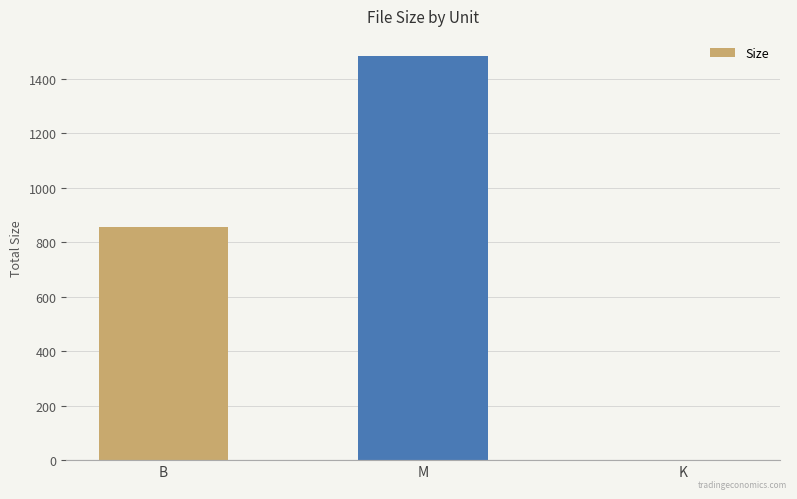

What is the maximum value shown in the chart?

1484.2